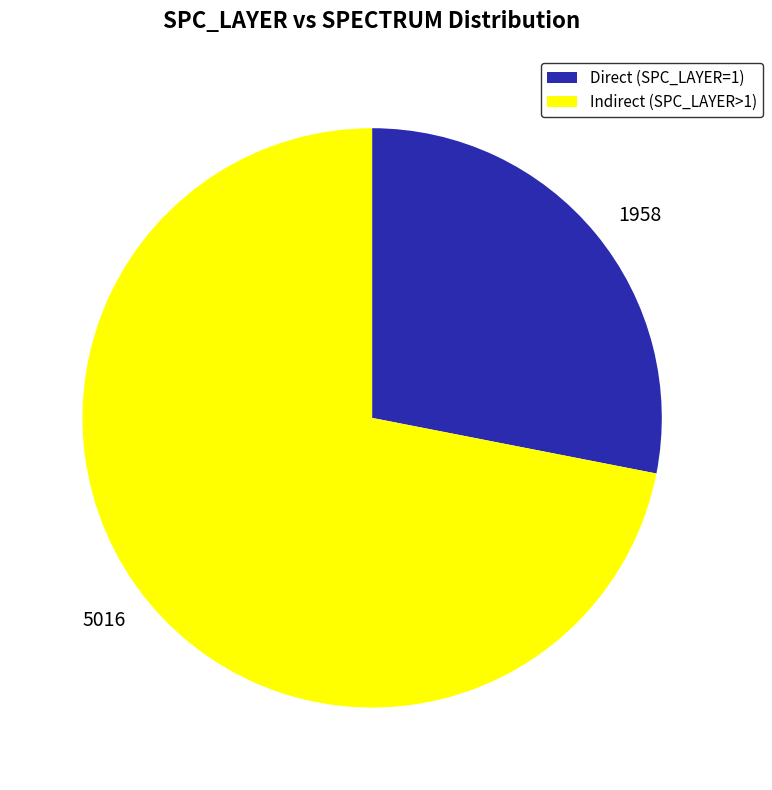

Rank the categories by value from highest to lowest.

Indirect (SPC_LAYER>1), Direct (SPC_LAYER=1)